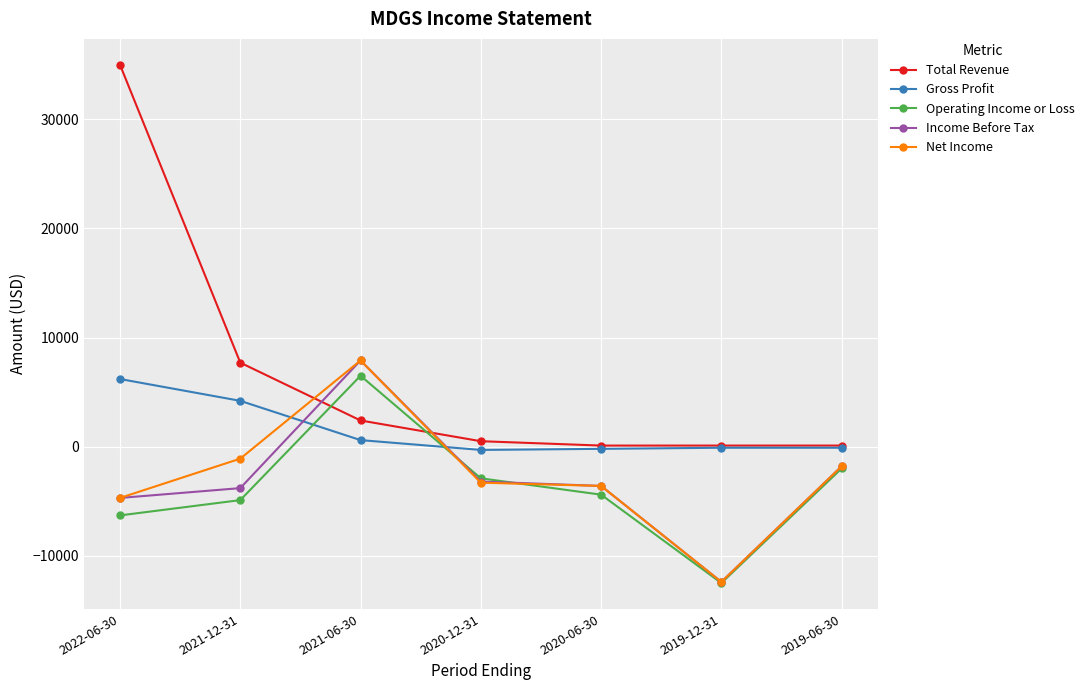

What are all the series names shown in the legend?

Total Revenue, Gross Profit, Operating Income or Loss, Income Before Tax, Net Income